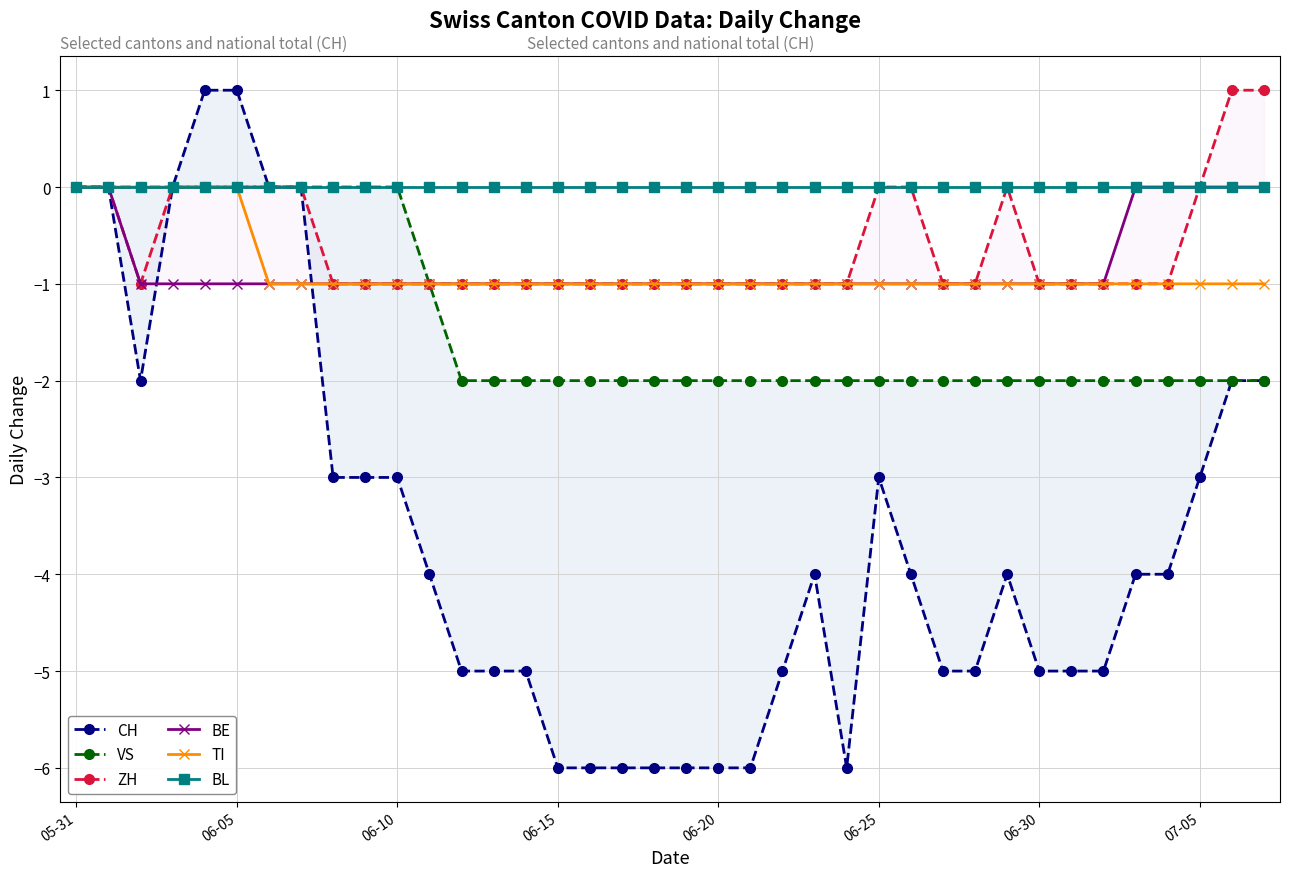

Which series has the largest range (max minus min)?

CH